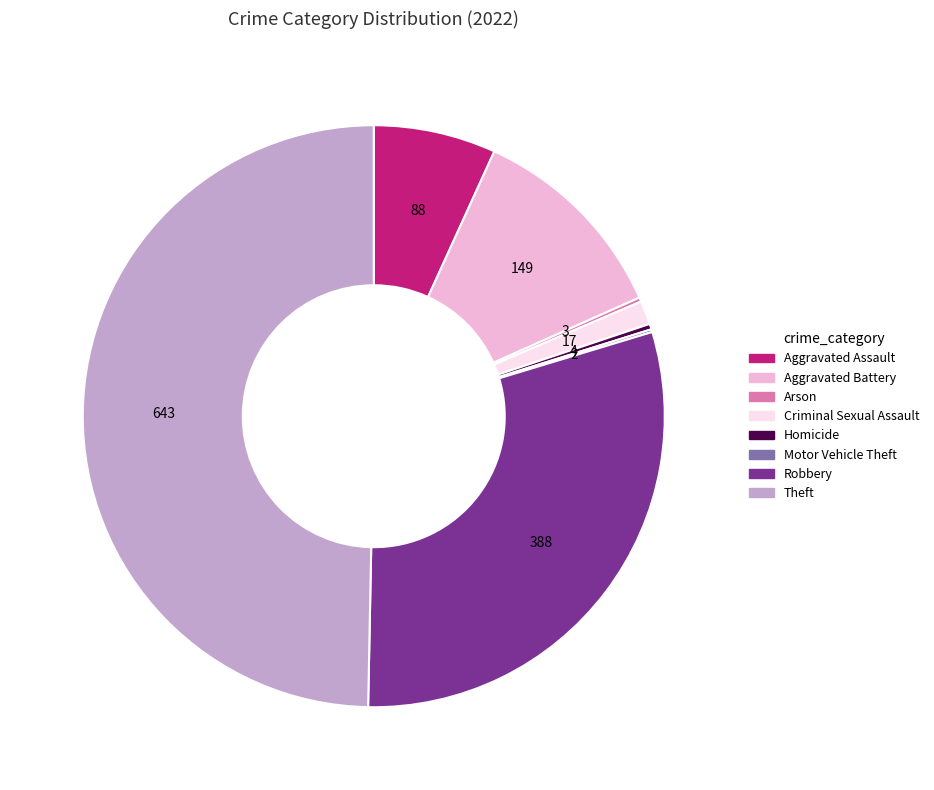

Does Homicide represent more than half of the total?

No